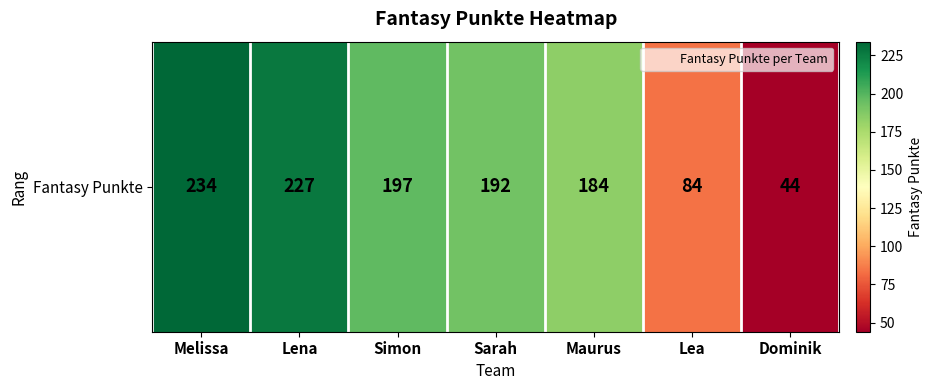

At which label is the value closest to 139?

Maurus